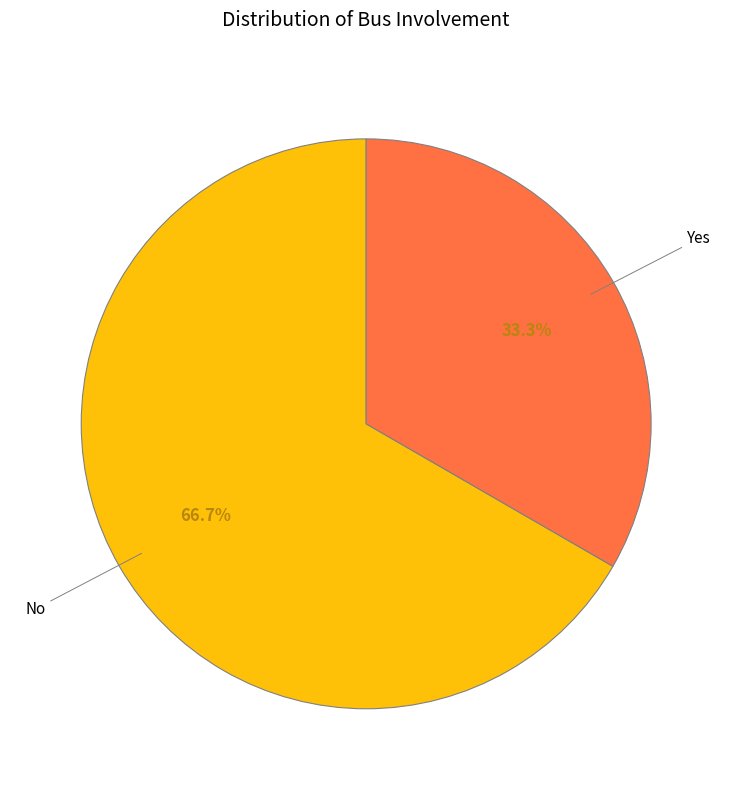

Is there any slice that represents more than half of the pie?

Yes